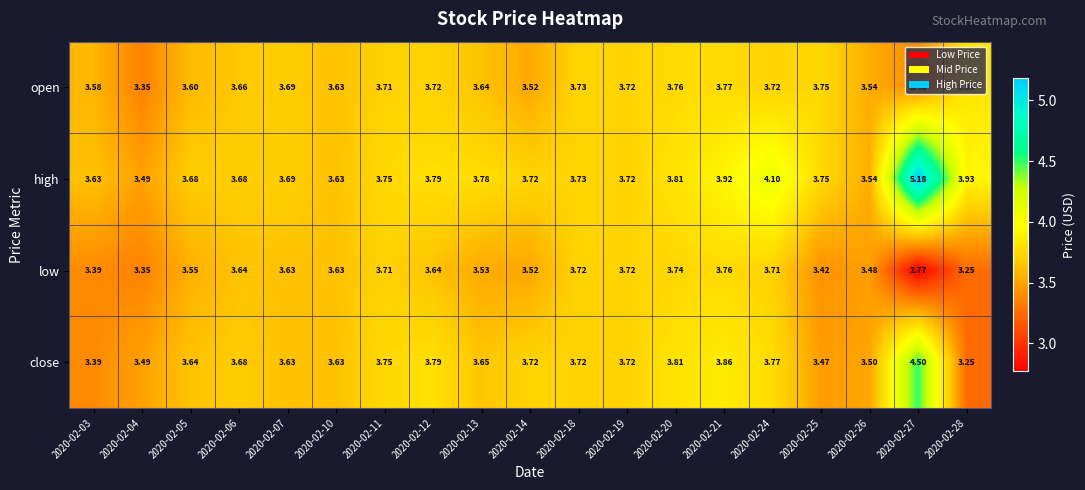

Which series has the largest range (max minus min)?

high